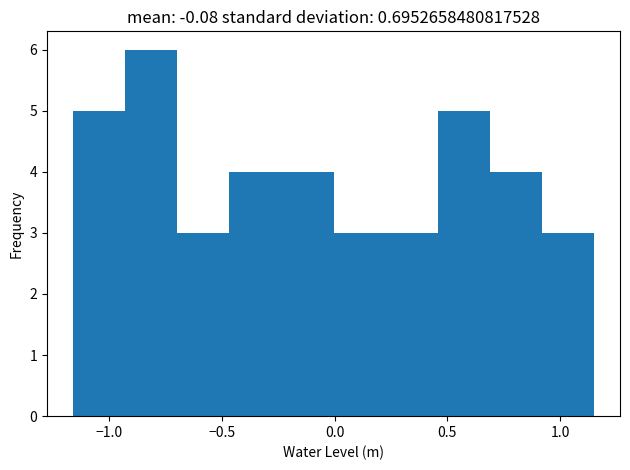

Which range on the x-axis has the tallest bar?

-0.95 to -0.70